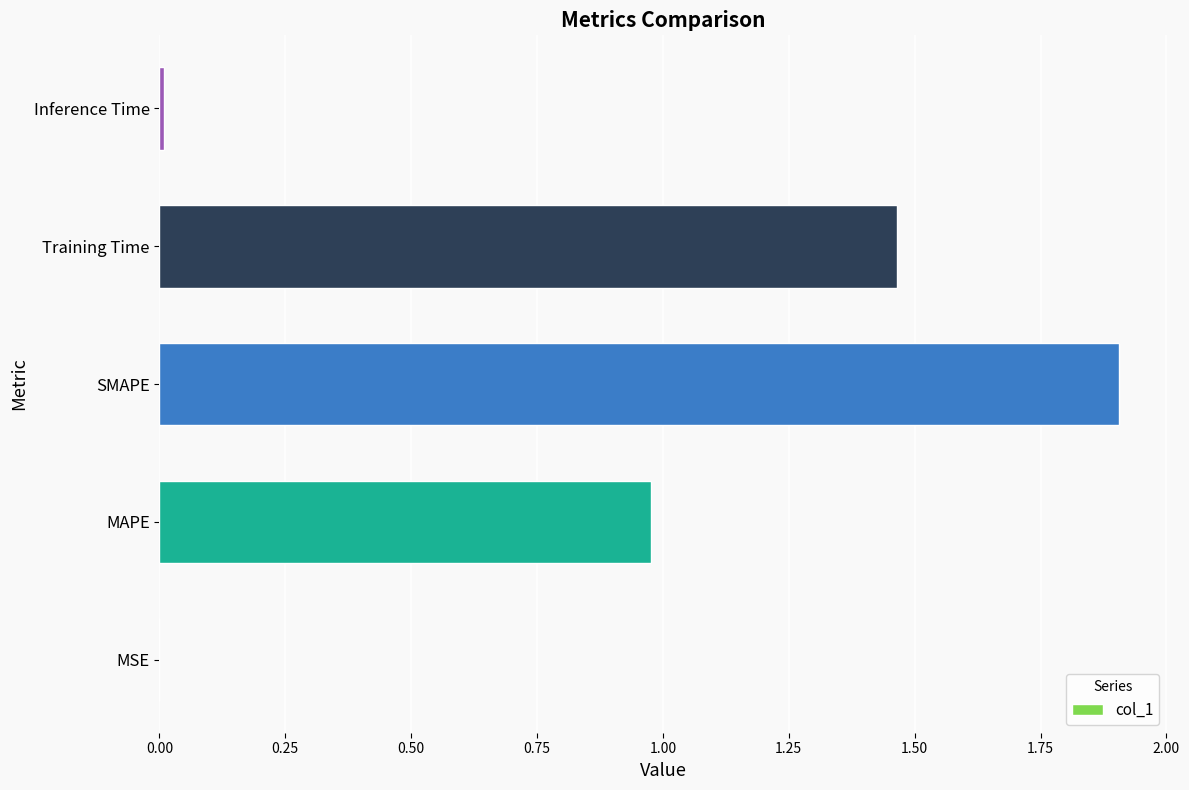

Is it true that the value at Training Time is 0.4?

False